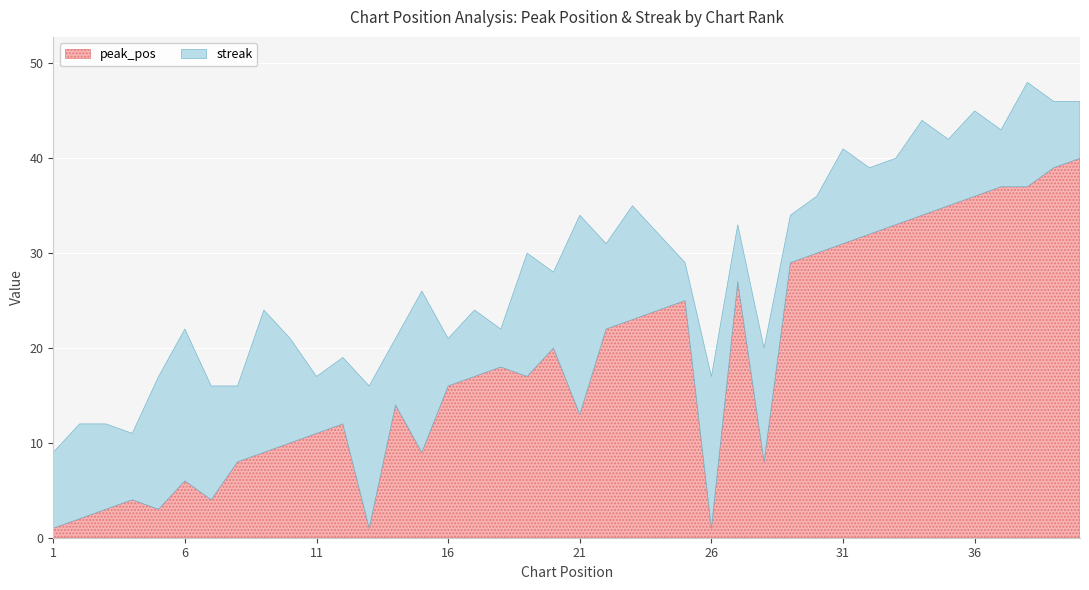

How many values in the streak series exceed 8?

19